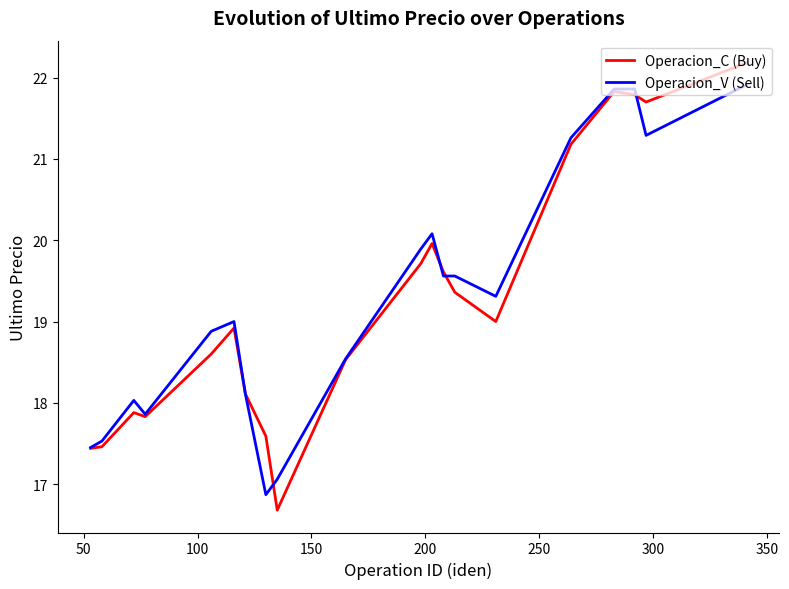

Rank the series by their maximum value, from highest to lowest.

Operacion_C (Buy), Operacion_V (Sell)